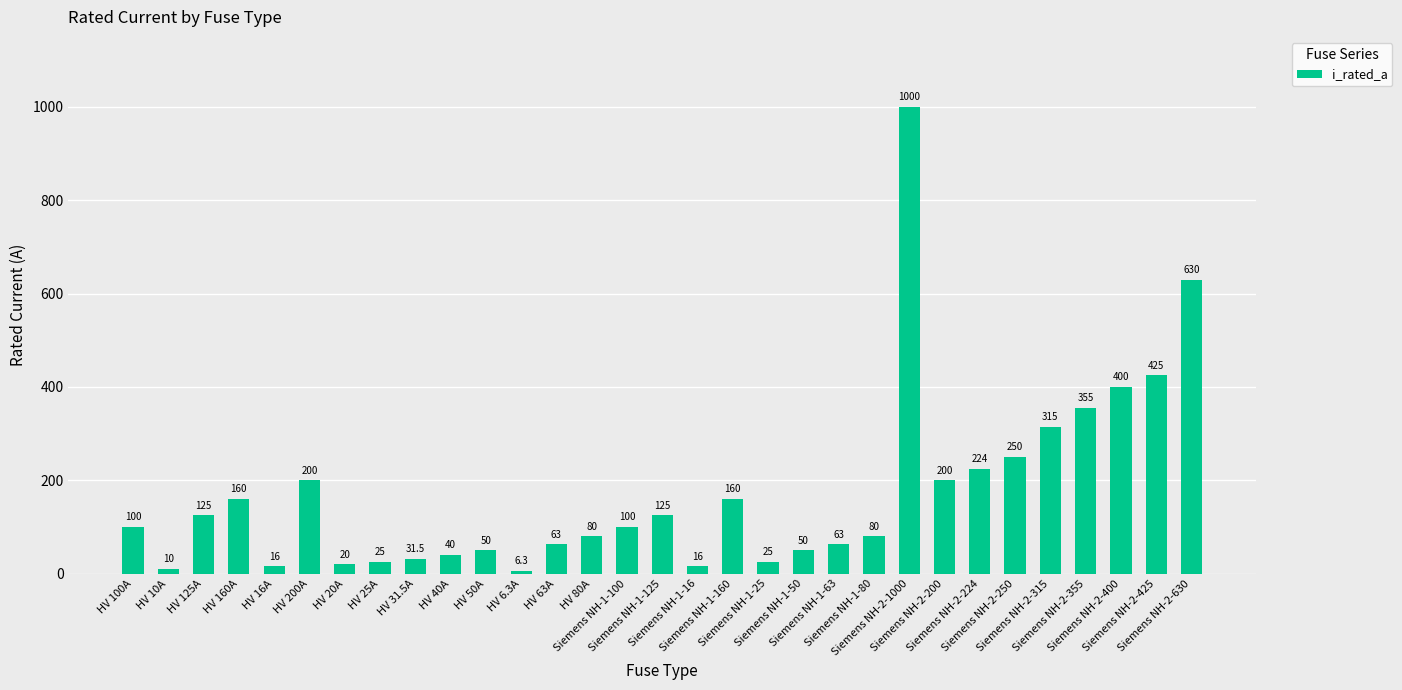

What is the minimum value shown in the chart?

6.3